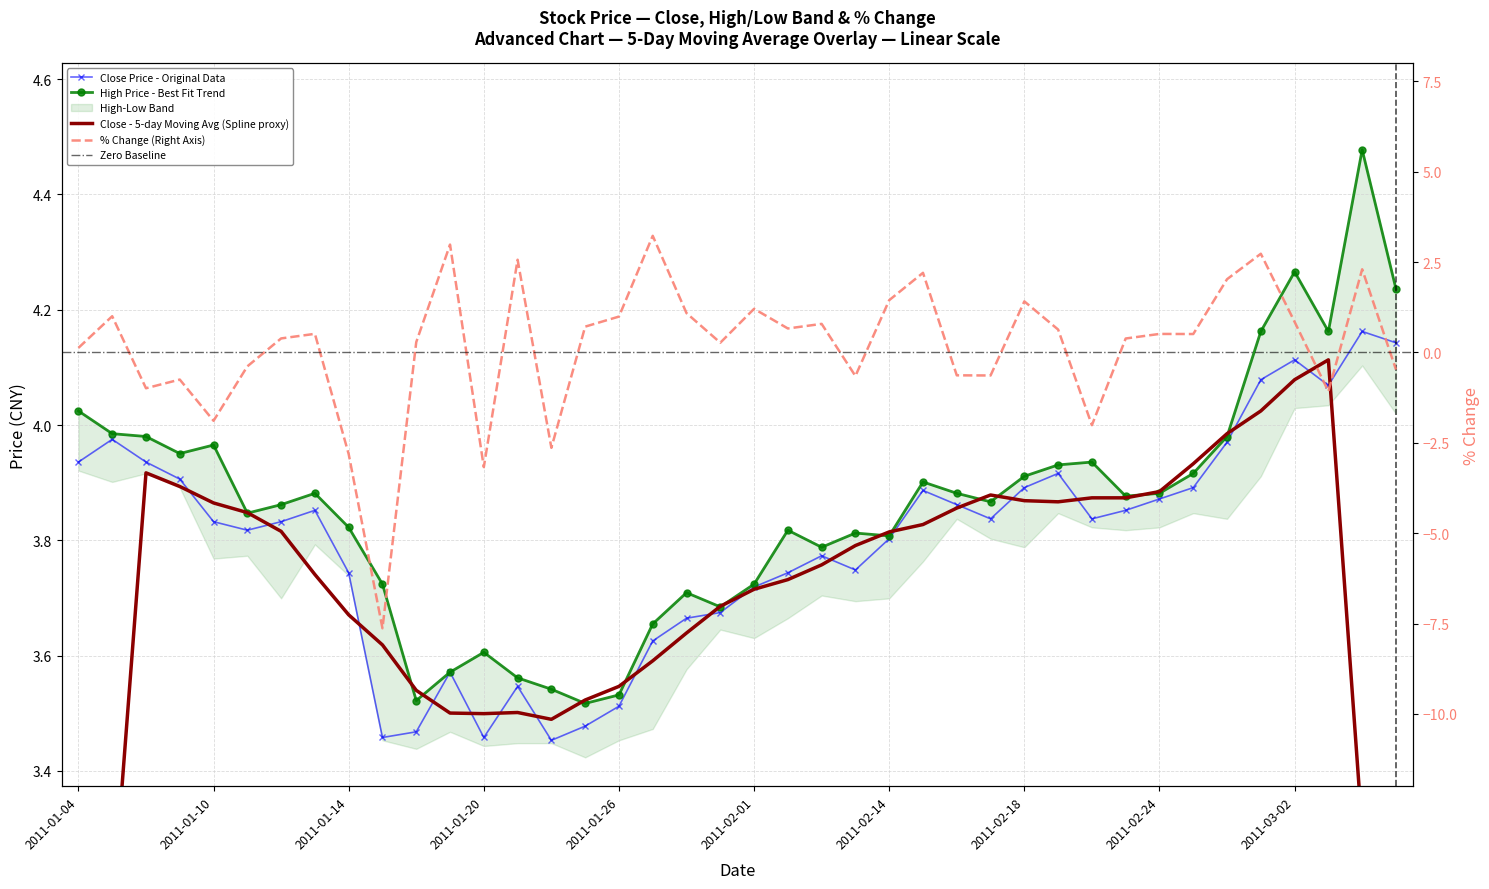

The close series shows 5.5 at 2011-02-01. True or false?

False